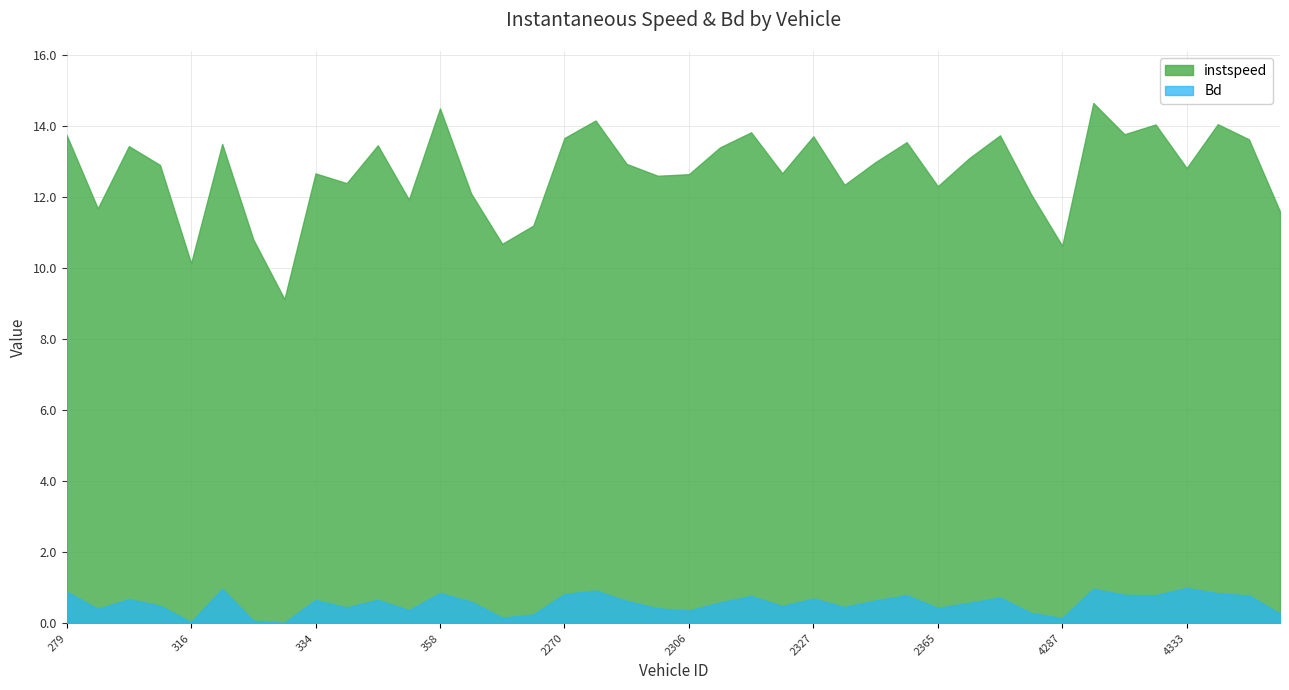

Reading left to right, extract all data points from this chart.

instspeed: 279=13.7	284=11.7	306=13.4	308=12.9	316=10.1	320=13.5	323=10.8	331=9.1	334=12.7	340=12.4	343=13.5	350=11.9	358=14.5	360=12.1	530=10.7	531=11.2	2270=13.7	2280=14.2	2302=12.9	2305=12.6	2306=12.6	2307=13.4	2310=13.8	2325=12.7	2327=13.7	2339=12.3	2342=13.0	2345=13.5	2365=12.3	2546=13.1	2547=13.7	4280=12.1	4287=10.6	4307=14.7	4321=13.8	4332=14.0	4333=12.8	4360=14.1	4361=13.6	4364=11.6
Bd: 279=0.9	284=0.4	306=0.7	308=0.5	316=0.0	320=1.0	323=0.1	331=0.0	334=0.7	340=0.4	343=0.7	350=0.4	358=0.8	360=0.6	530=0.2	531=0.2	2270=0.8	2280=0.9	2302=0.6	2305=0.4	2306=0.4	2307=0.6	2310=0.8	2325=0.5	2327=0.7	2339=0.5	2342=0.6	2345=0.8	2365=0.4	2546=0.6	2547=0.7	4280=0.3	4287=0.1	4307=1.0	4321=0.8	4332=0.8	4333=1.0	4360=0.8	4361=0.8	4364=0.3